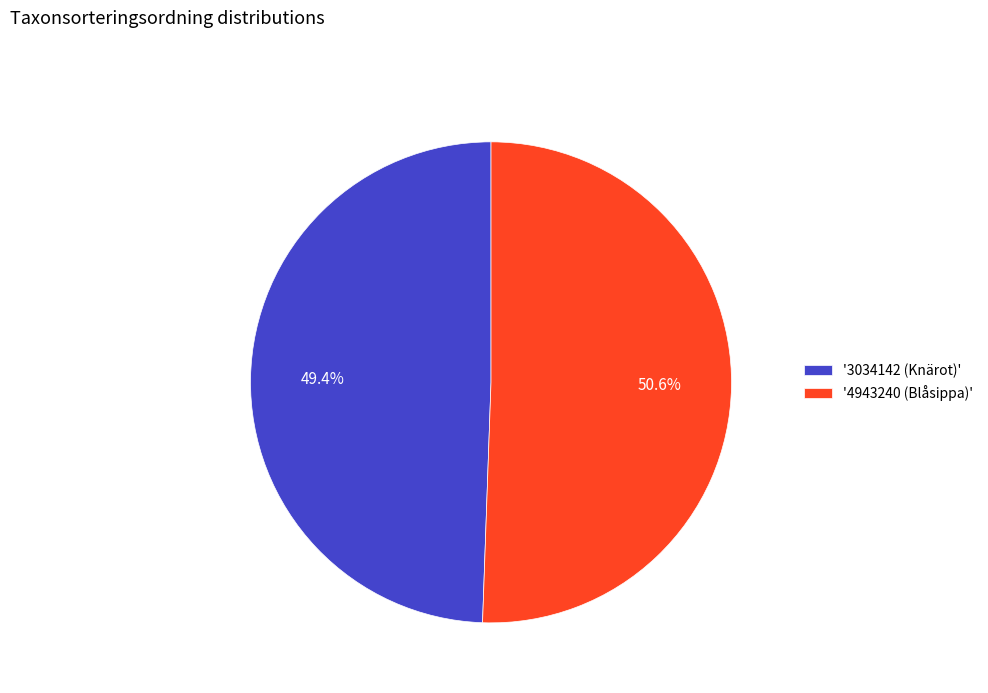

What is the smallest slice in the pie chart?

'3034142 (Knärot)'